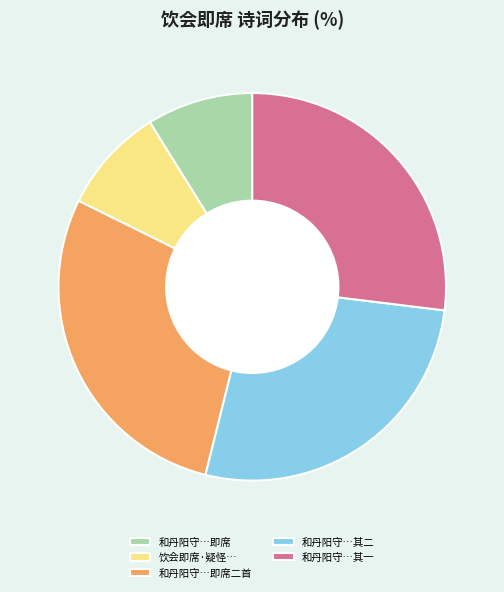

What is the largest slice in the pie chart?

和丹阳守…即席二首